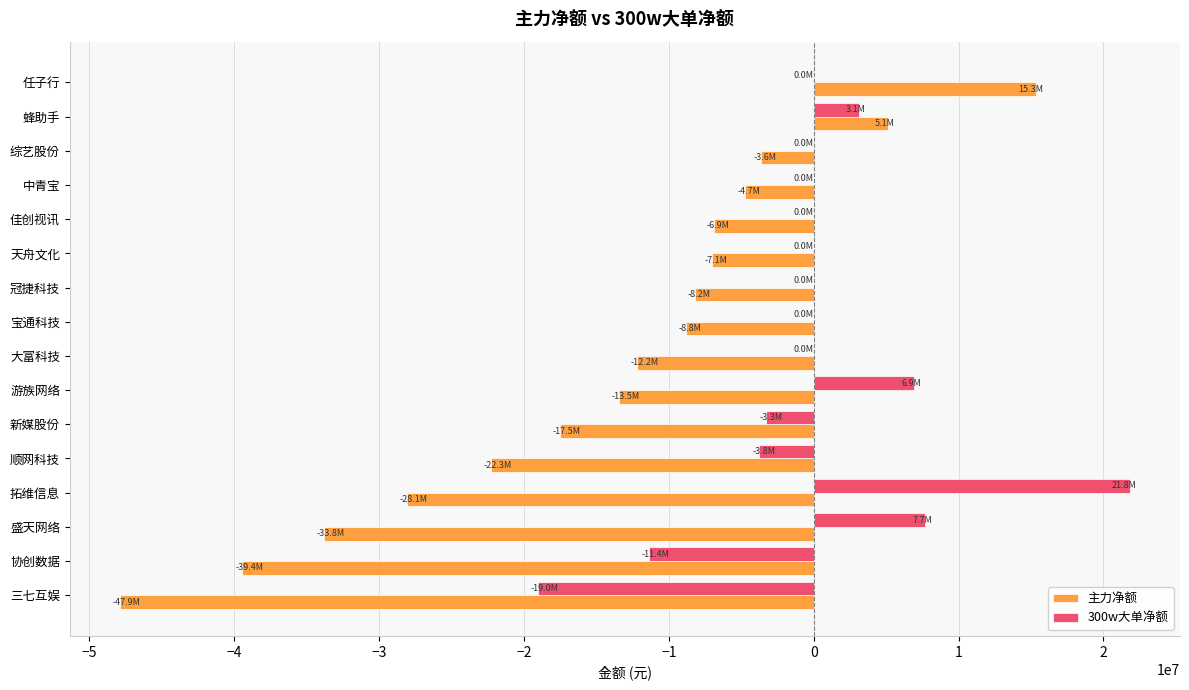

Is the value of 300w大单净额 at 中青宝 greater than the value of 主力净额 at 综艺股份?

Yes